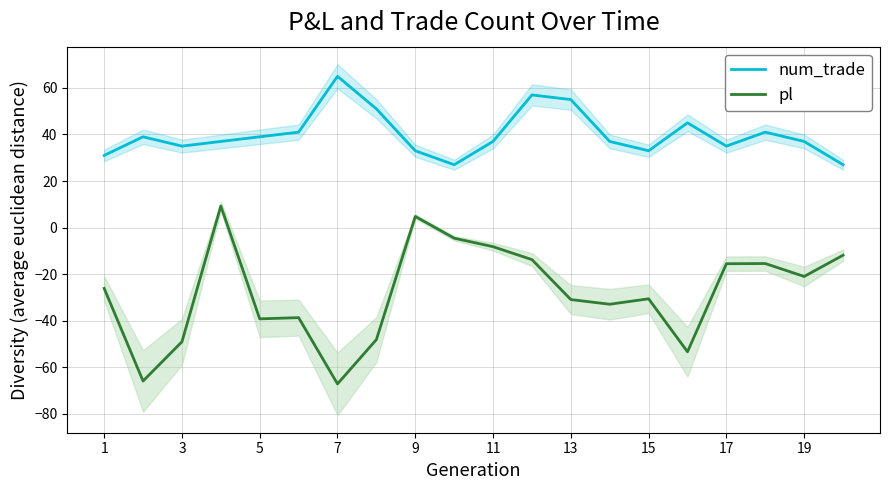

What is the value of the pl point at the 7th from the left?

-67.2